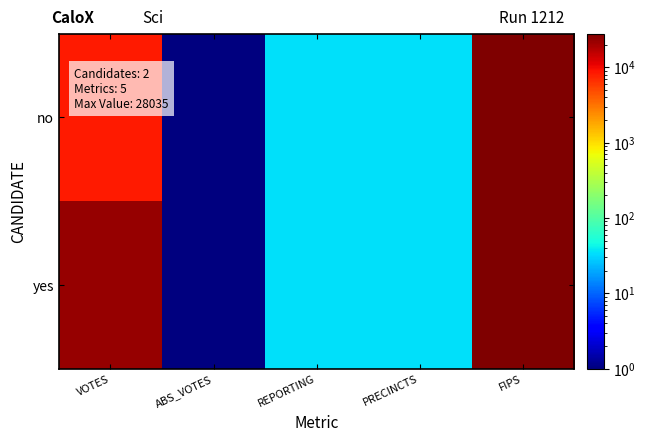

At which category is the sum across all series the highest?

FIPS